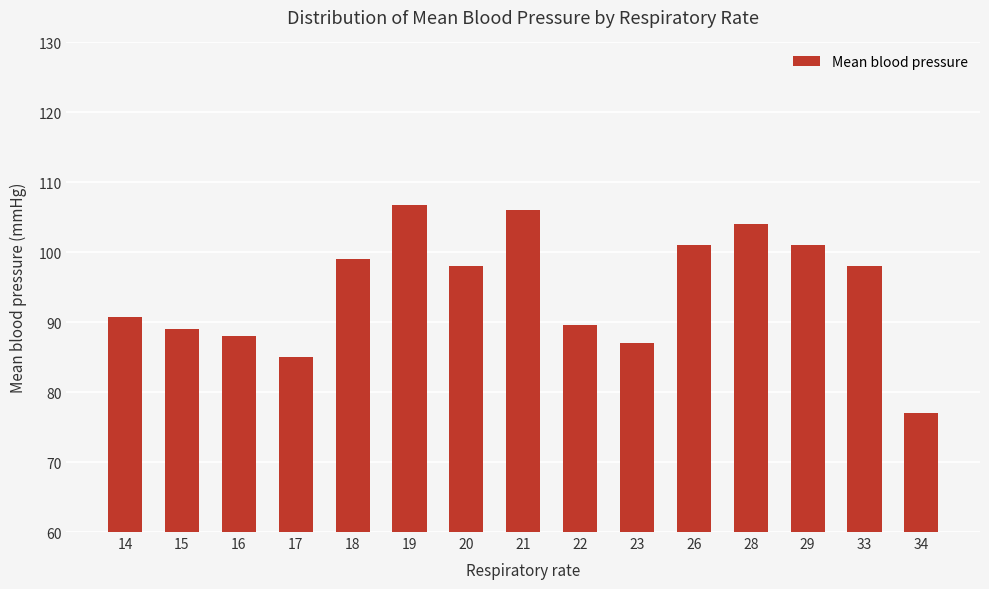

Count the number of categories in the chart.

15